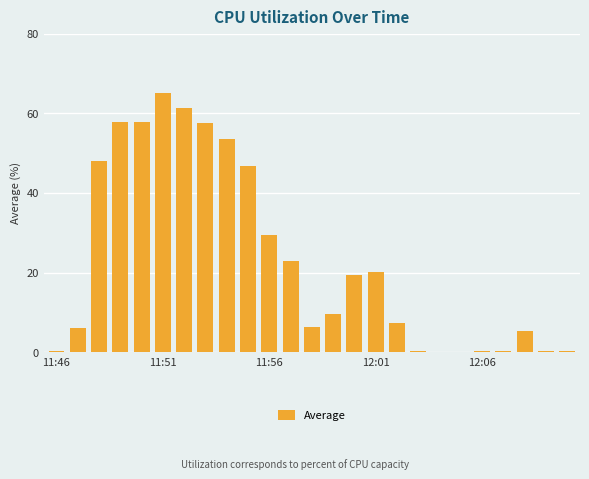

What is the maximum value shown in the chart?

65.2